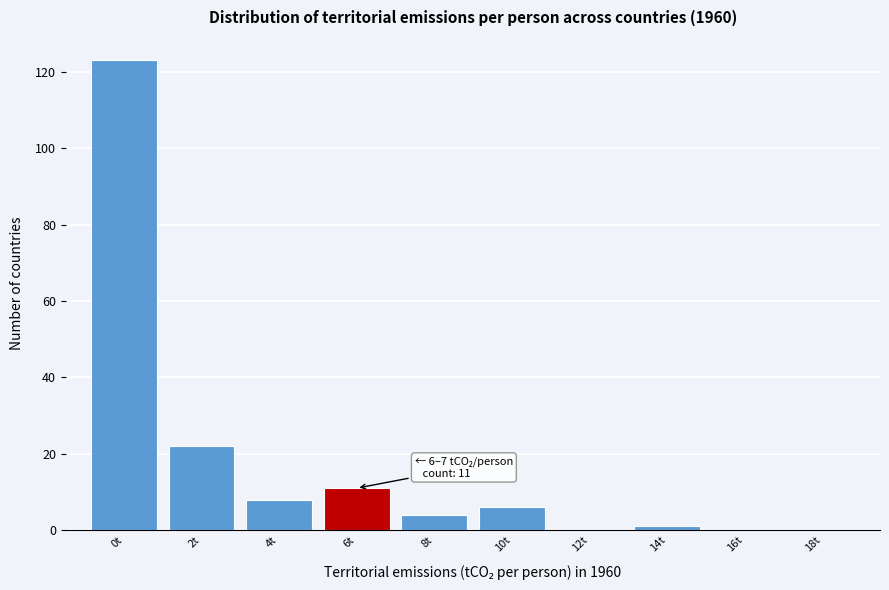

Reading left to right, what are all the values shown in this chart?

0t=123	2t=22	4t=8	6t=11	8t=4	10t=6	12t=0	14t=1	16t=0	18t=0